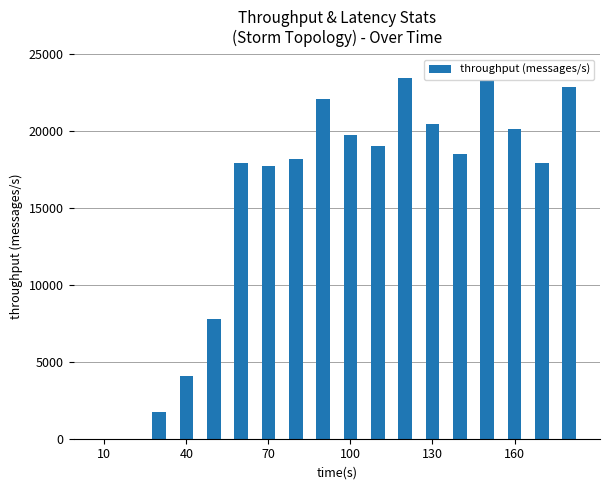

What is the maximum value shown in the chart?

23457